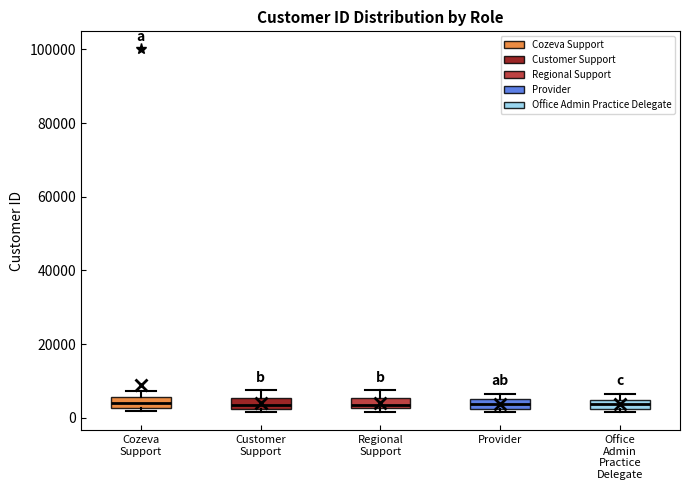

Where is the lower edge of the box for Cozeva Support on the y-axis? The values are not printed on the chart, so give them approximately, as read against the axis.

2000